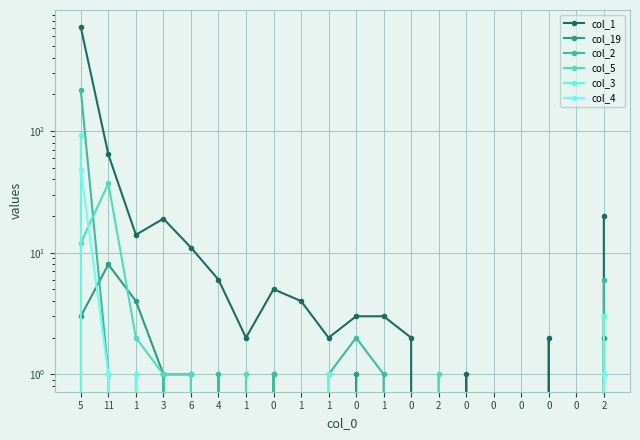

How many interior local valleys does the col_2 series have?

4